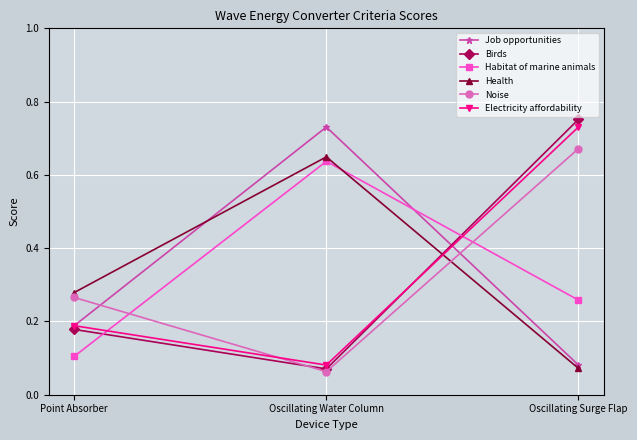

How many lines are shown in the chart?

6